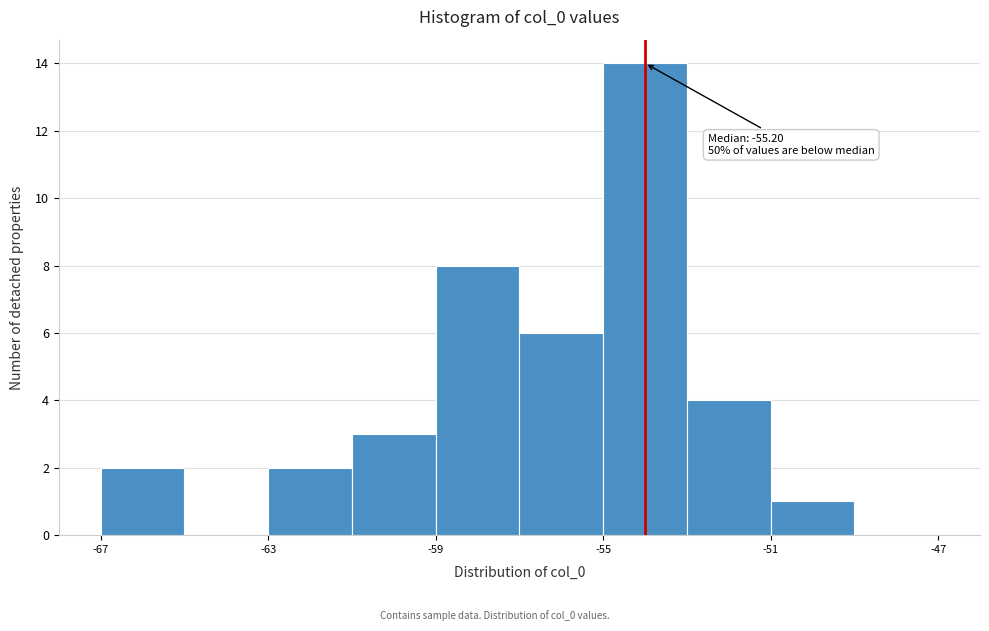

Which range on the x-axis has the tallest bar?

-55 to -53